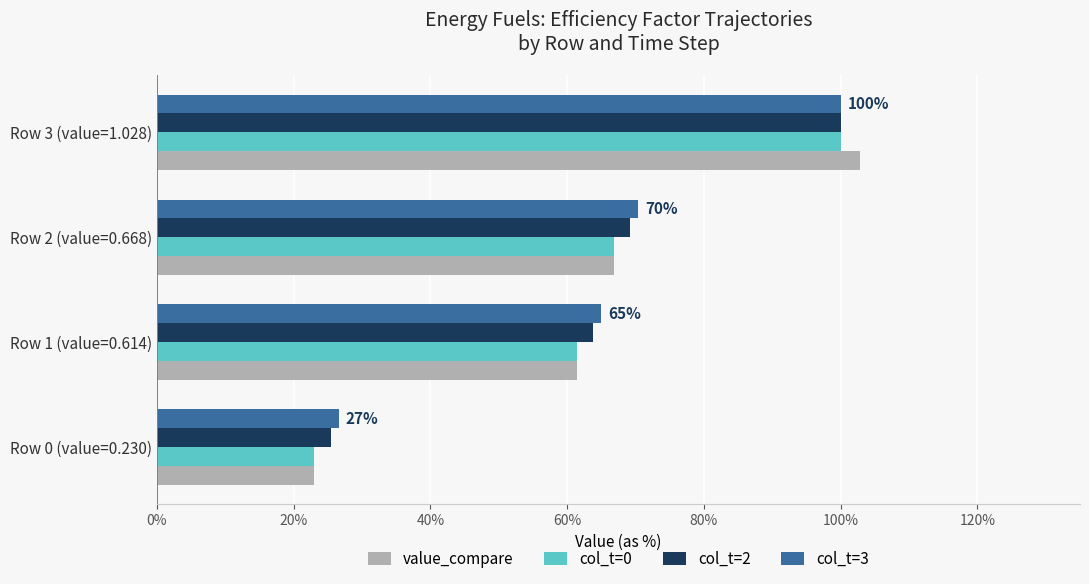

At which label does col_t=2 reach its peak?

Row 3 (value=1.028)